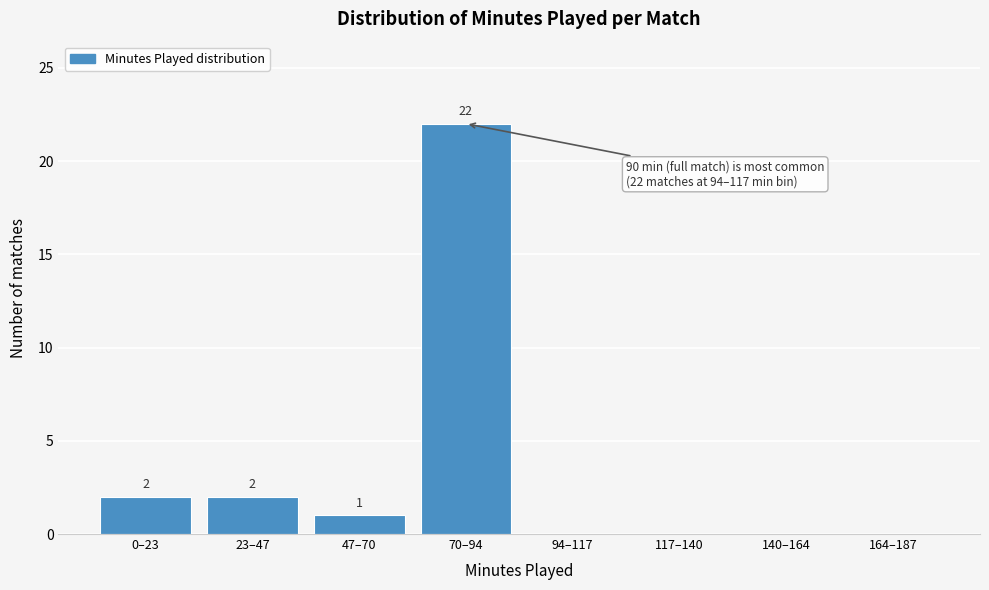

Reading left to right, list all the values displayed in this chart.

0–23=2	23–47=2	47–70=1	70–94=22	94–117=0	117–140=0	140–164=0	164–187=0